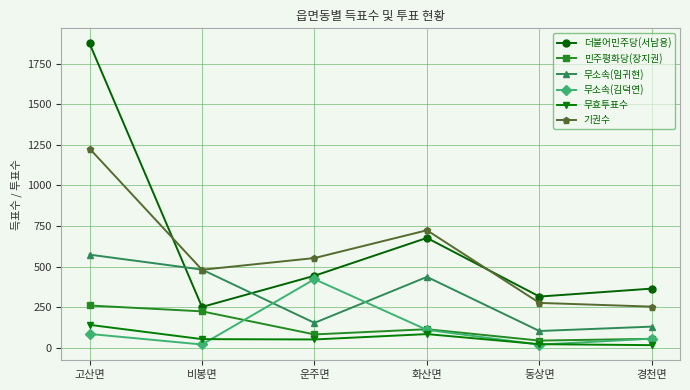

Which series has the largest total across all categories?

더불어민주당(서남용)